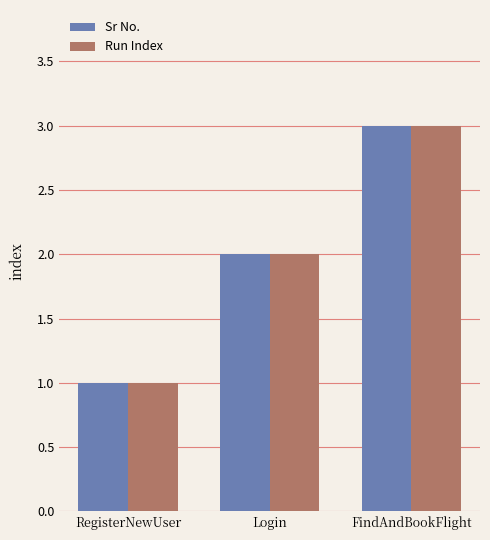

Read the Run Index value at RegisterNewUser.

1